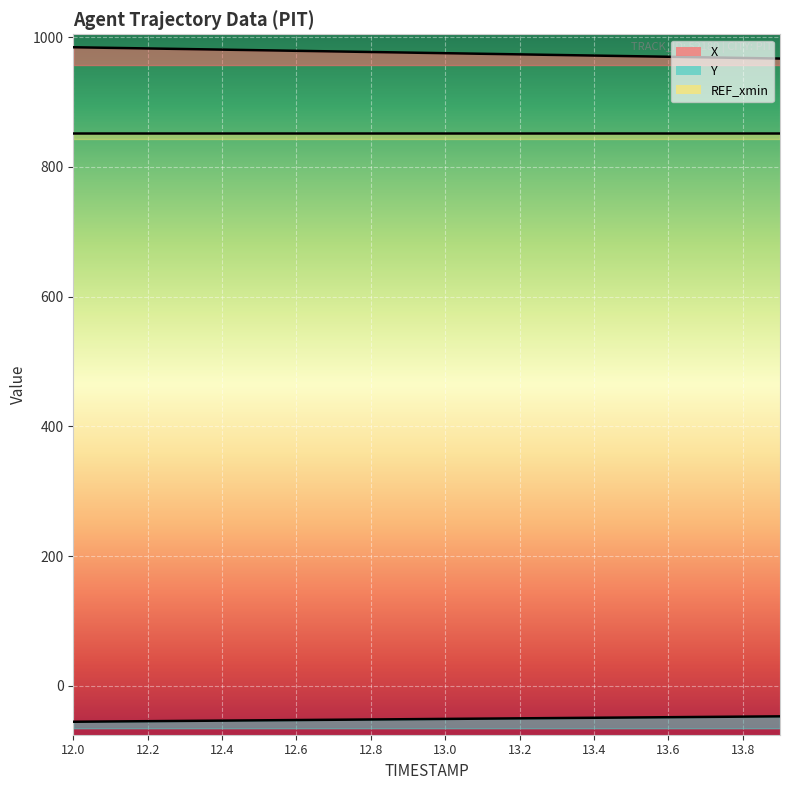

Between 13.9 and 13.7, which is larger?

13.7